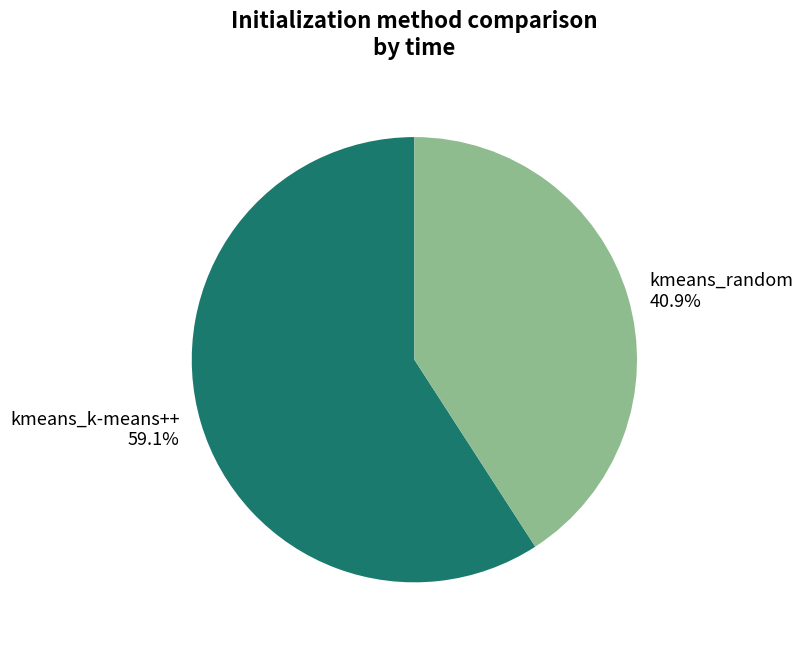

Which has a higher value, kmeans_random or kmeans_k-means++?

kmeans_k-means++